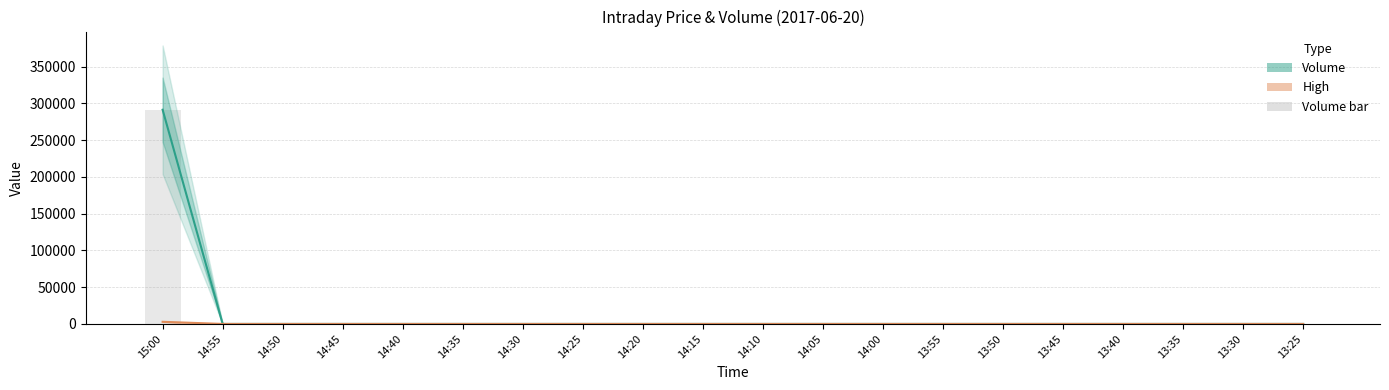

At which label does Volume reach its minimum?

14:55